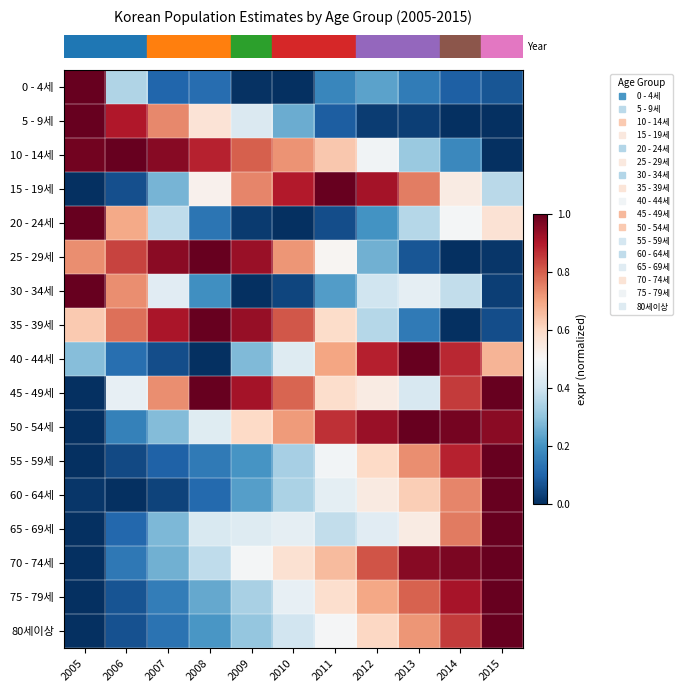

At which category does the chart reach its peak across all series?

2005